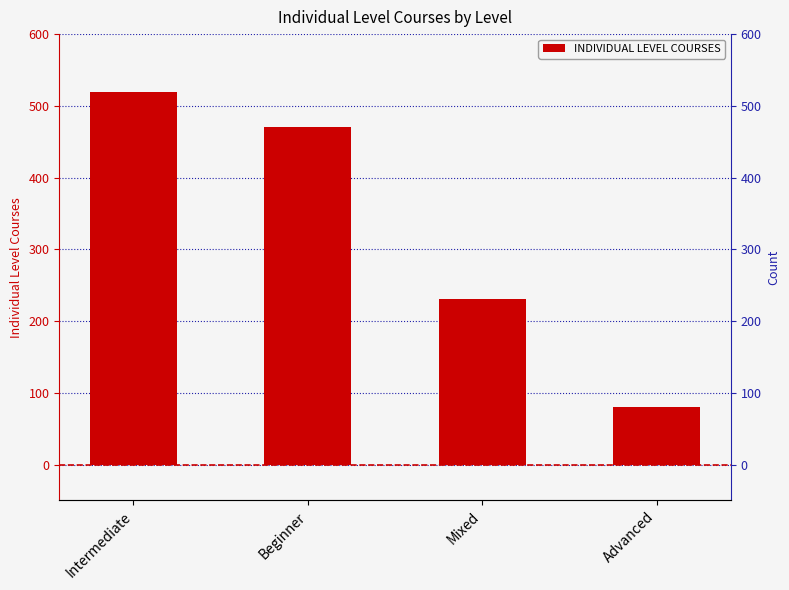

The chart shows a value of 344 at Mixed. True or false?

False